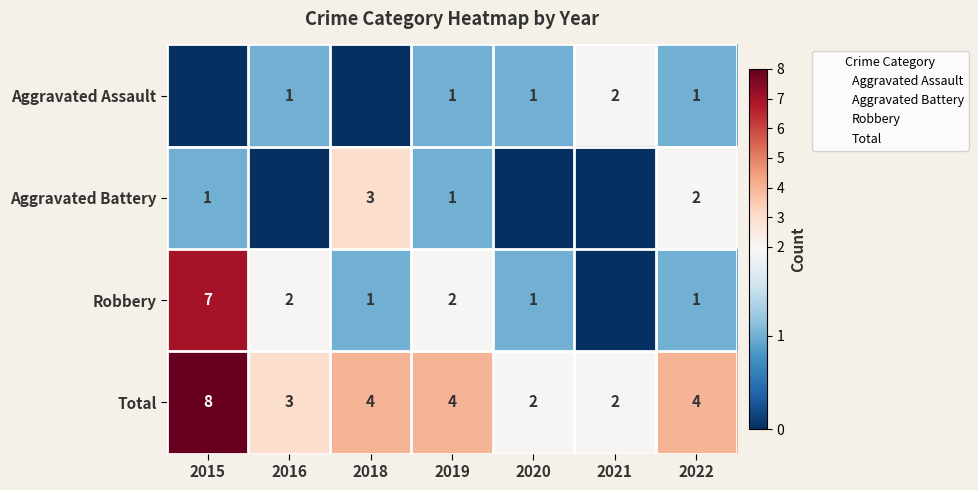

The value of Robbery at 2015 is 7. True or false?

True